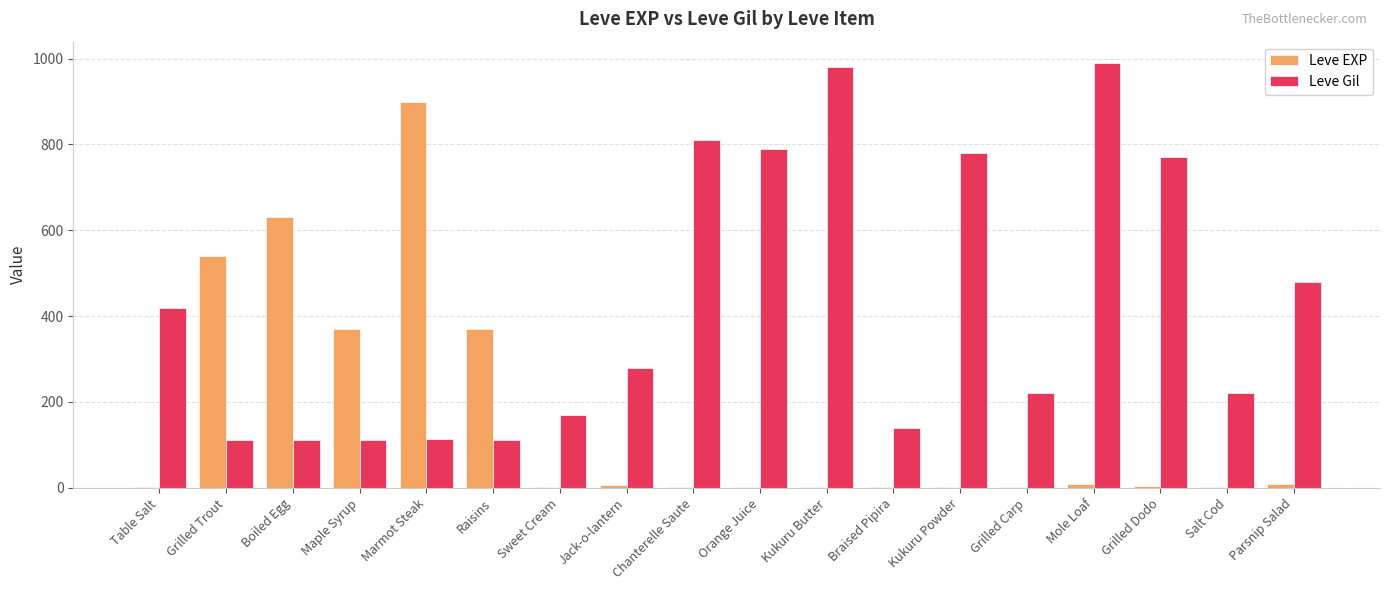

How many series are shown in this chart?

2